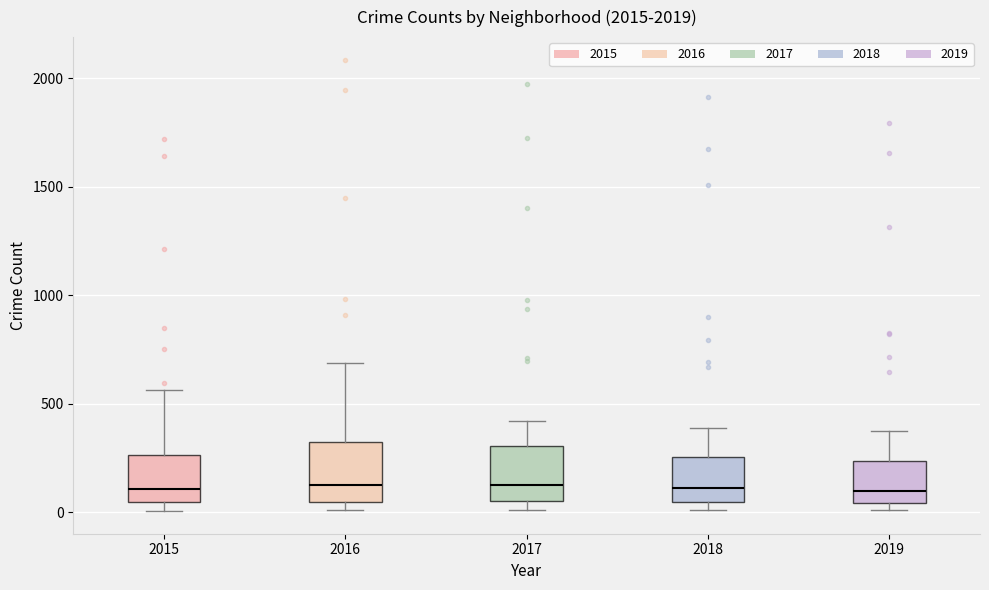

Reading left to right, read every box against the y-axis: the position of its median line, the range the box covers, and the ends of its whiskers. The values are not printed on the chart, so give them approximately, as read against the axis.

2015: median 100, box 50 to 250, whiskers 0 to 550
2016: median 150, box 50 to 300, whiskers 0 to 700
2017: median 100, box 50 to 300, whiskers 0 to 400
2018: median 100, box 50 to 250, whiskers 0 to 400
2019: median 100, box 50 to 250, whiskers 0 to 400